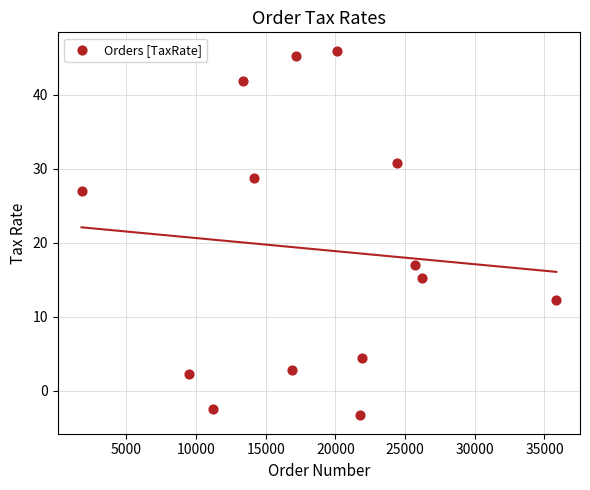

What is the range of Y values (max minus min)?

49.3